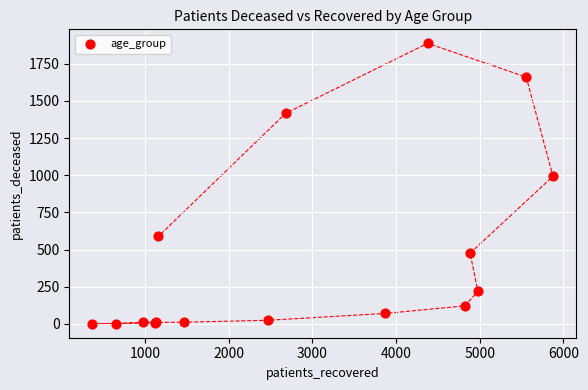

What Y value in the scatter plot is closest to 944?

993